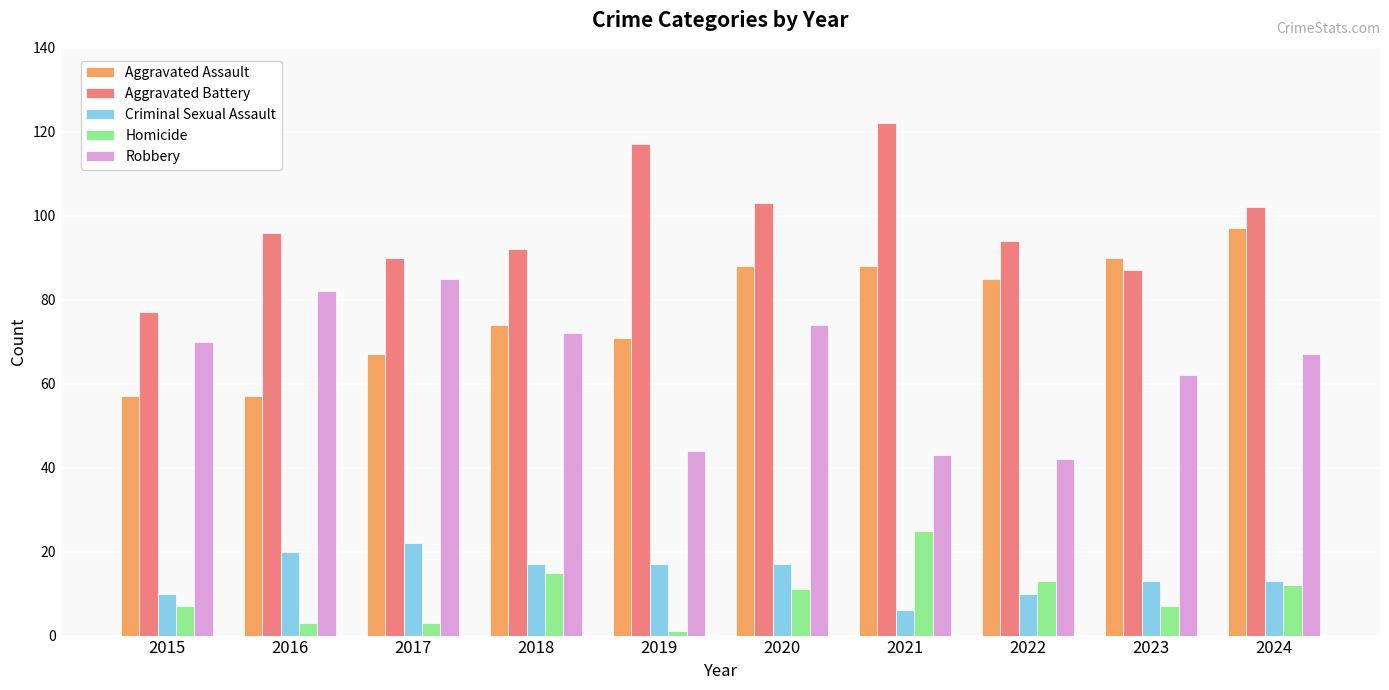

What is the difference between the Aggravated Assault values at 2016 and 2019?

14